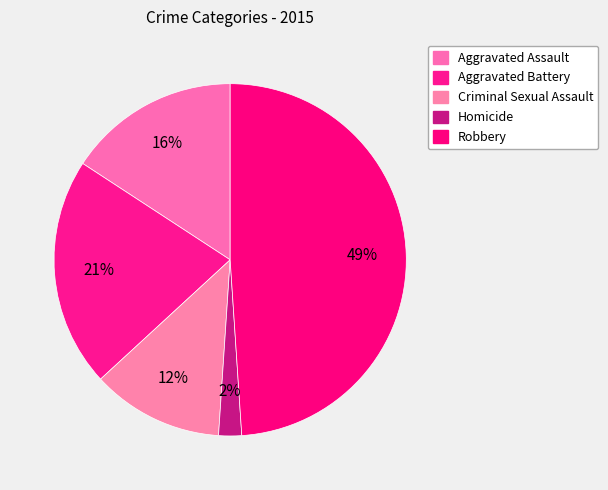

How many slices are in this pie chart?

5